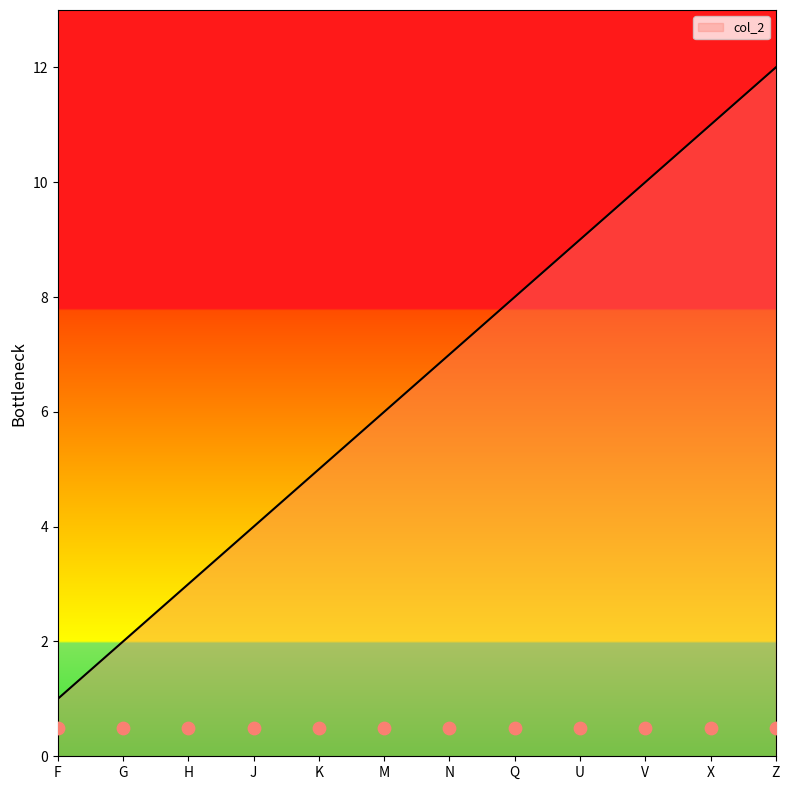

Between U and J, which is larger?

U